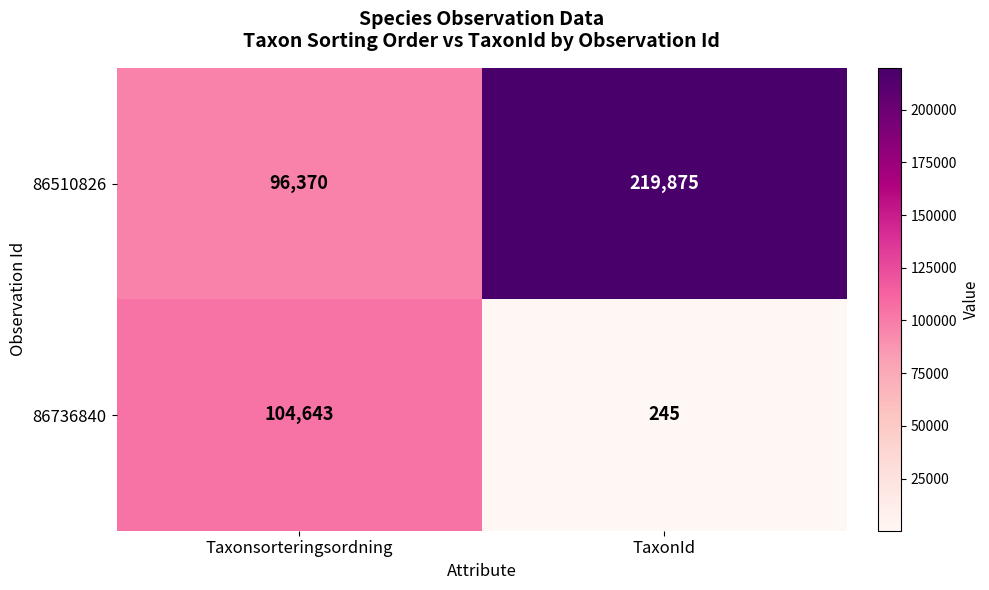

The value of 86510826 at Taxonsorteringsordning is 26577. True or false?

False